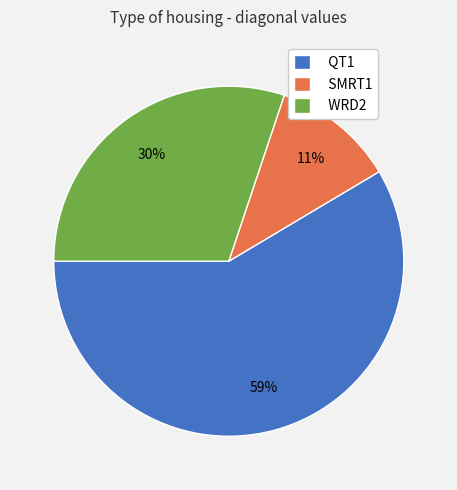

Does any single category account for the majority?

Yes